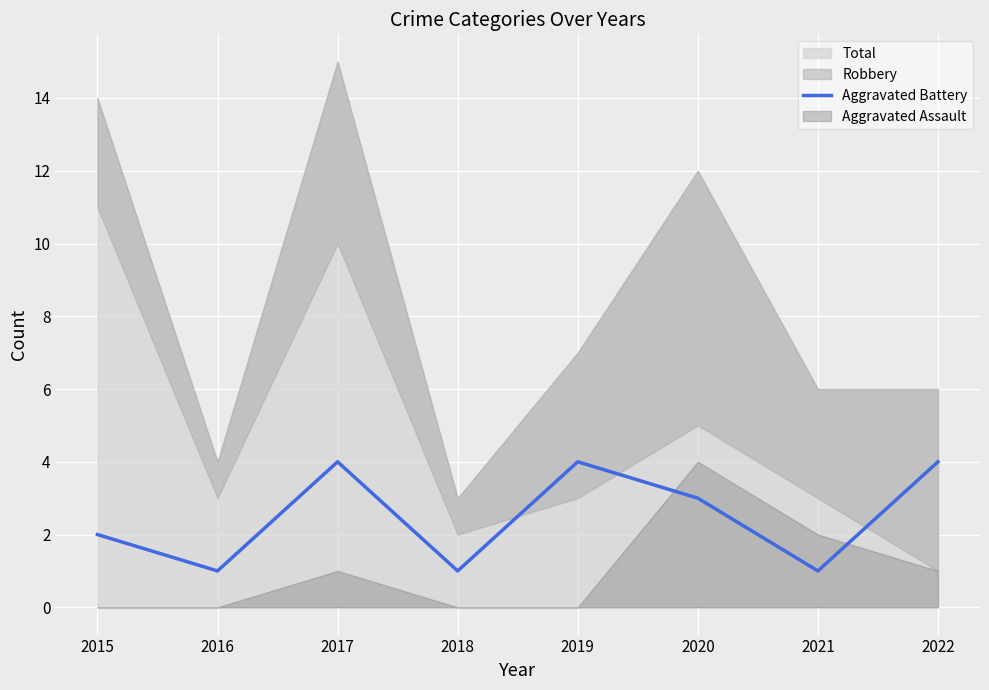

At which category does the data reach its first local valley?

2016